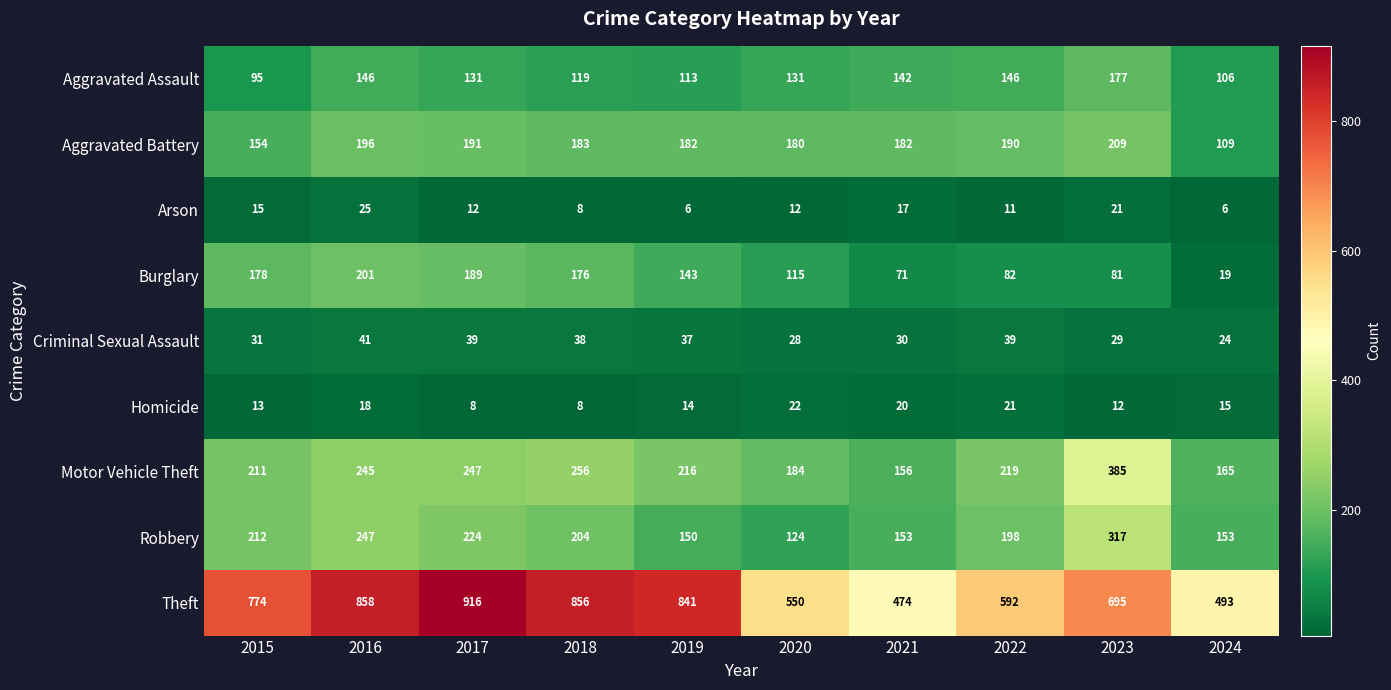

What is the spread (max minus min) of values at 2022?

581